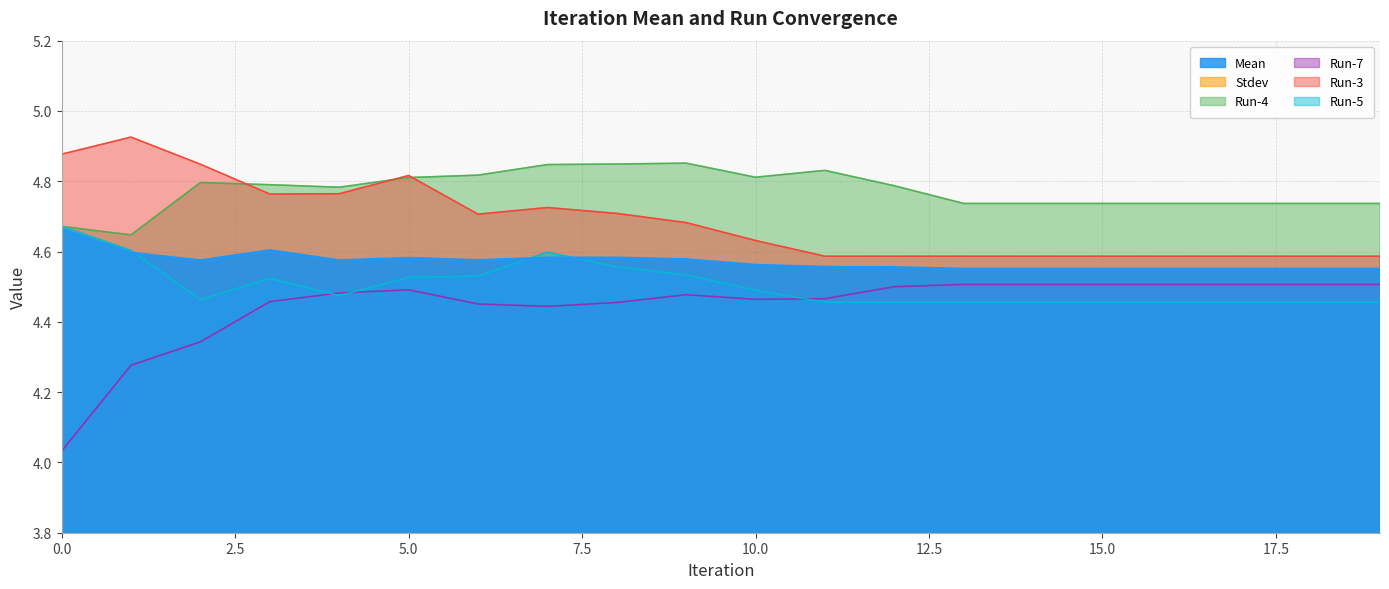

True or false: Run-7 and Stdev cross at least once.

False